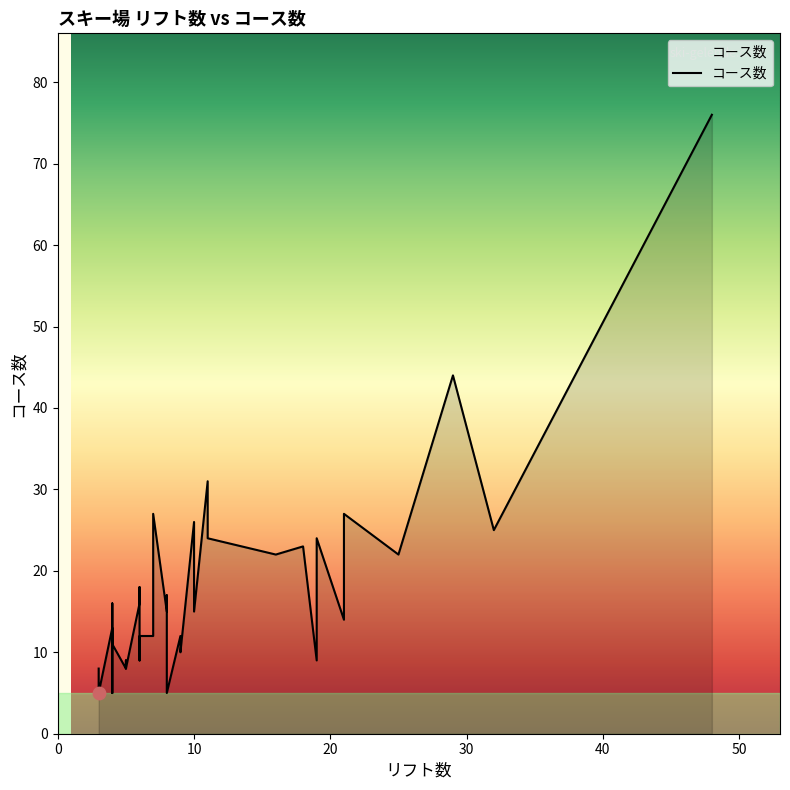

Between 4 and 7, which is larger?

7